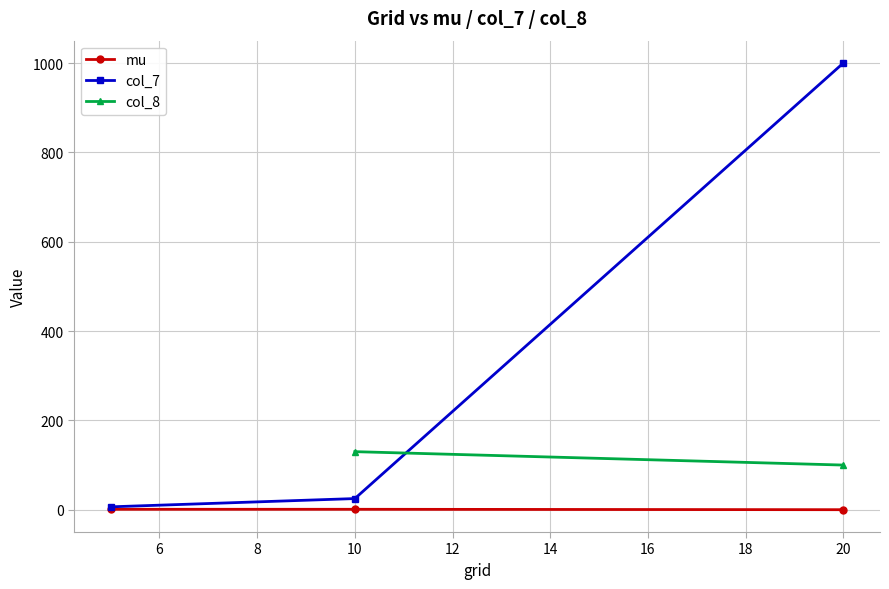

The value of col_7 at 20 is 1000.0. True or false?

True